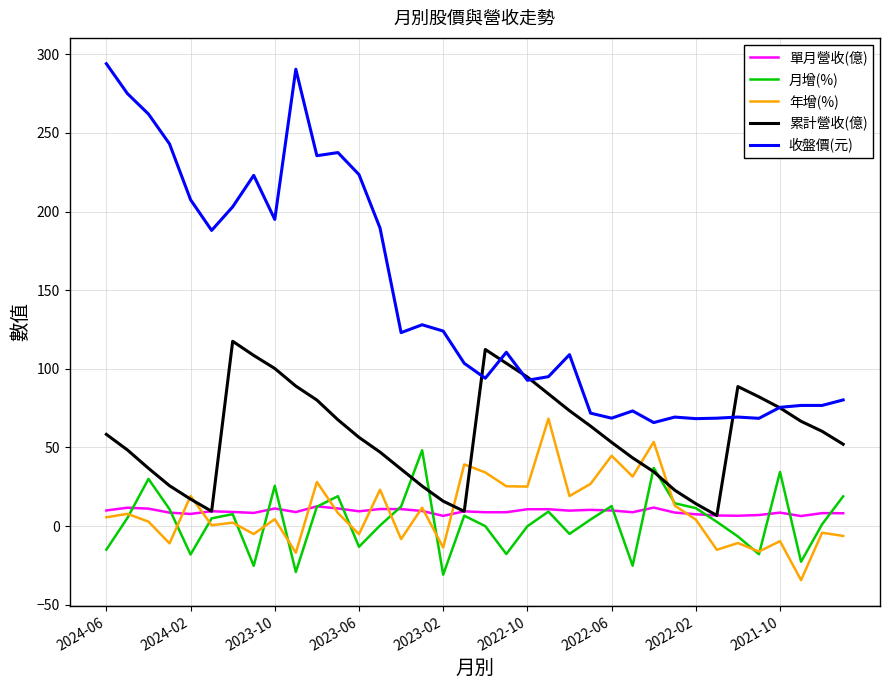

Which series has the largest range (max minus min)?

收盤價(元)